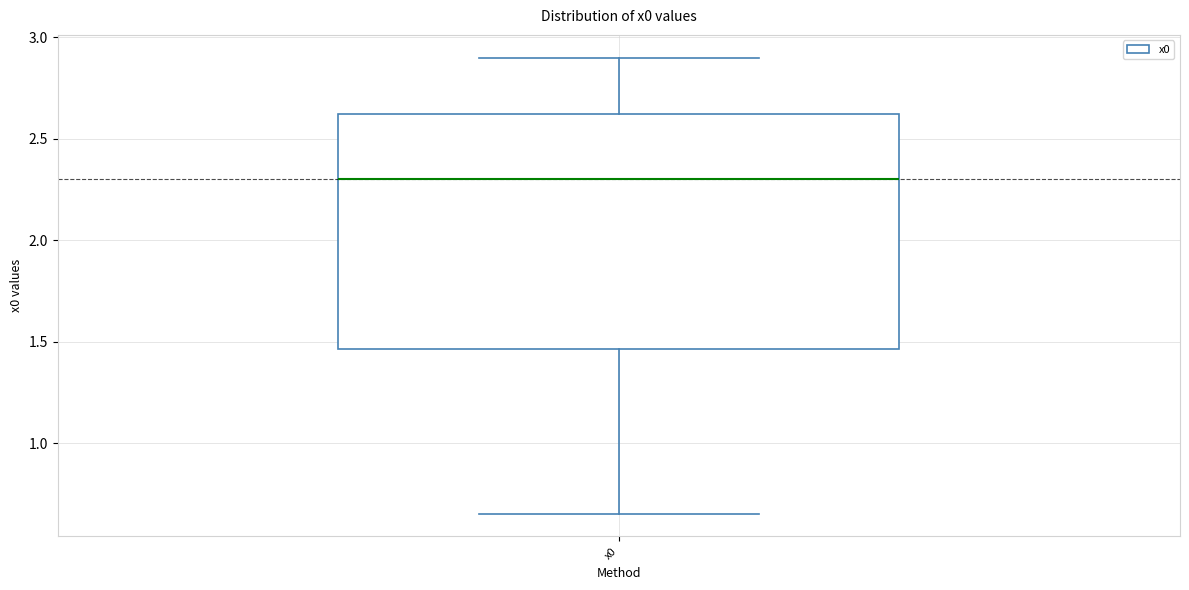

Transcribe this box plot: give where the median line is, the range the box spans, and where the two whiskers end, as read against the y-axis. The values are not printed on the chart, so give them approximately, as read against the axis.

median 2.30, box 1.45 to 2.60, whiskers 0.65 to 2.90